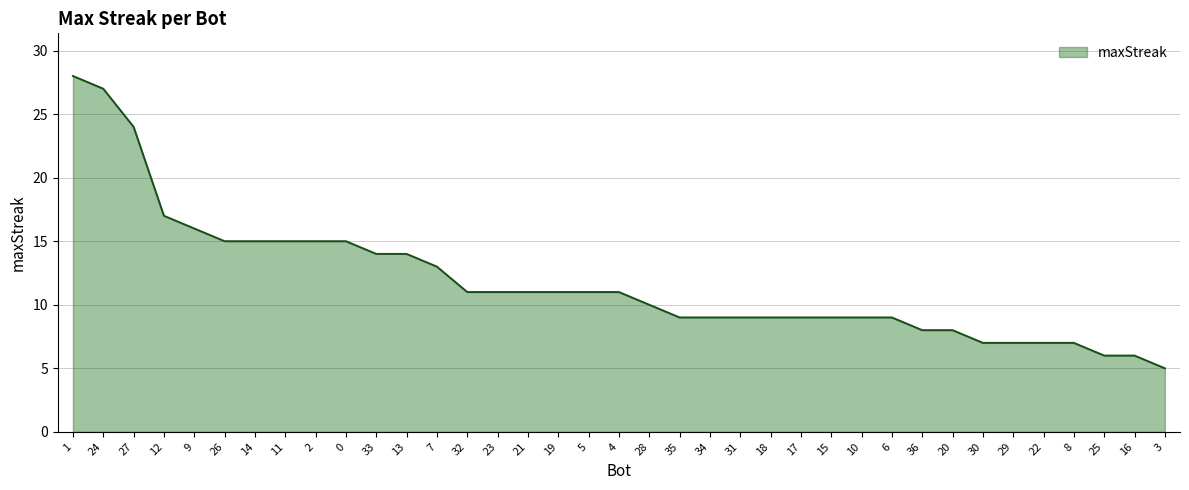

What is the difference between the values at 27 and 23?

13